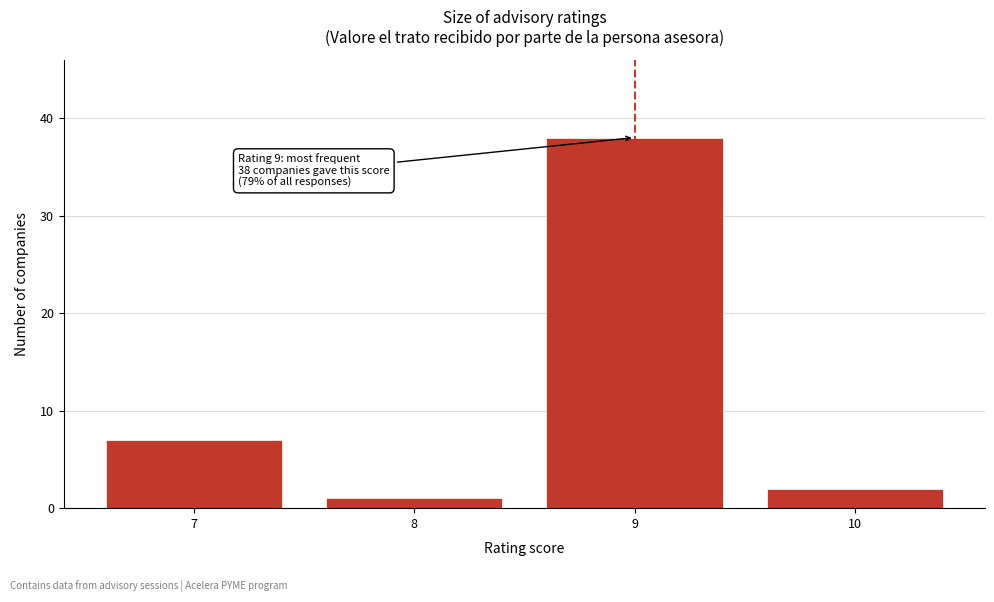

Reading right to left, extract all data points from this chart.

2	38	1	7